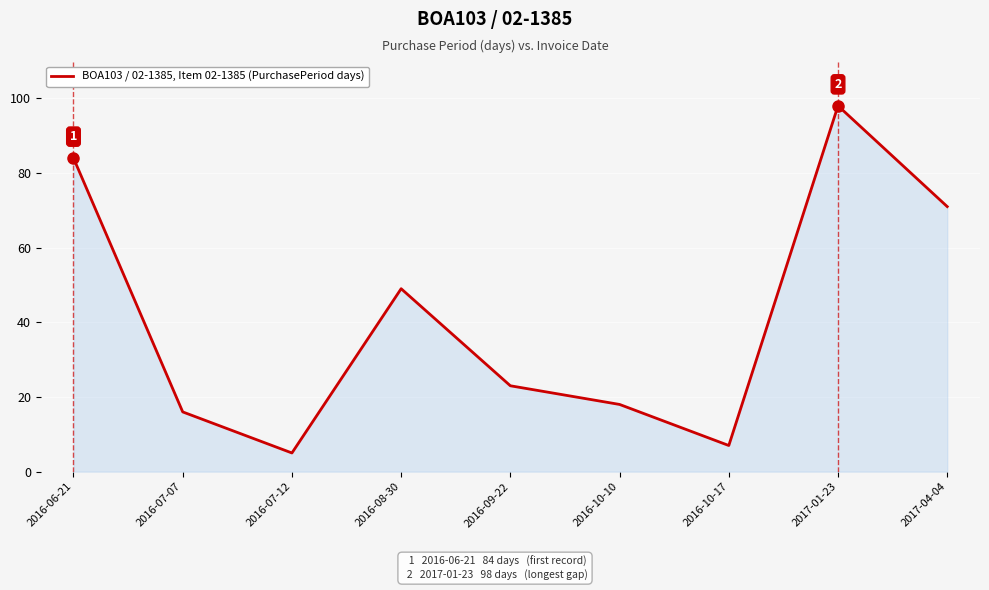

The value at 2016-09-22 is 31. True or false?

False